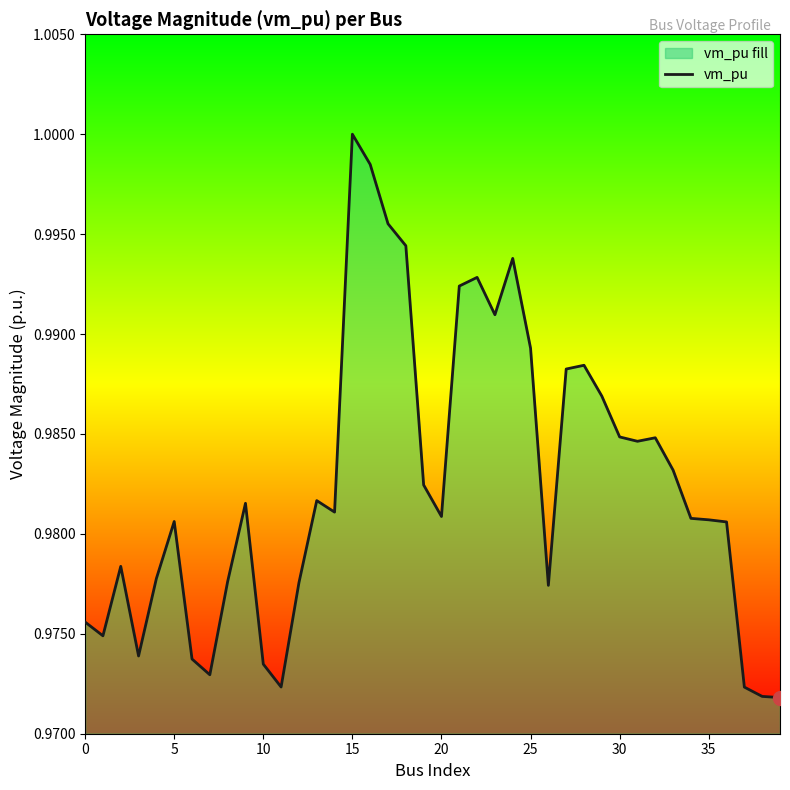

What is the value of the 25th point from the left?

1.0